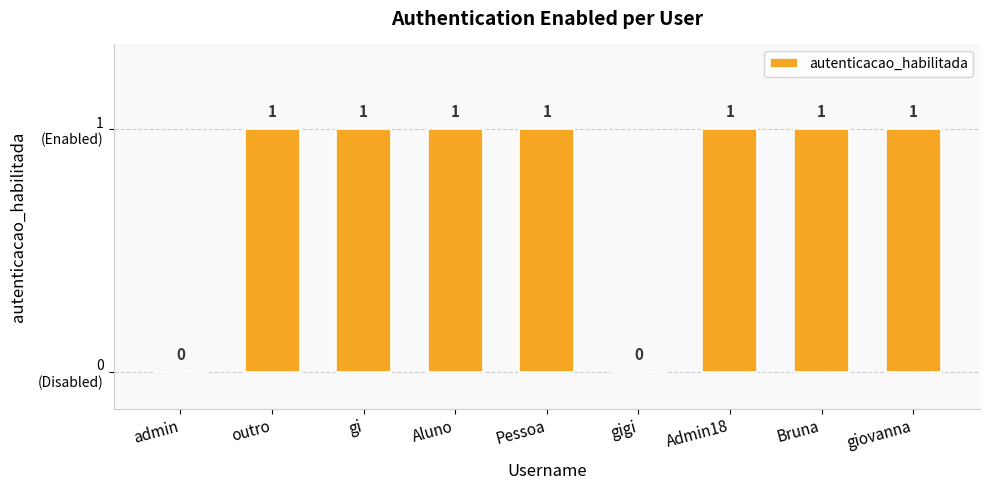

Are the bars horizontal?

No